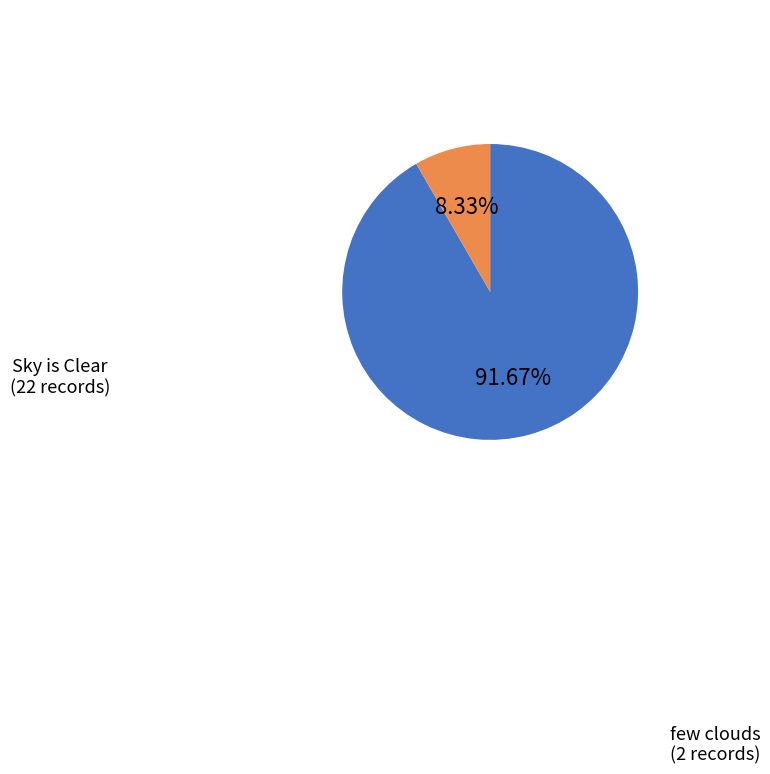

Is there any slice that represents more than half of the pie?

Yes